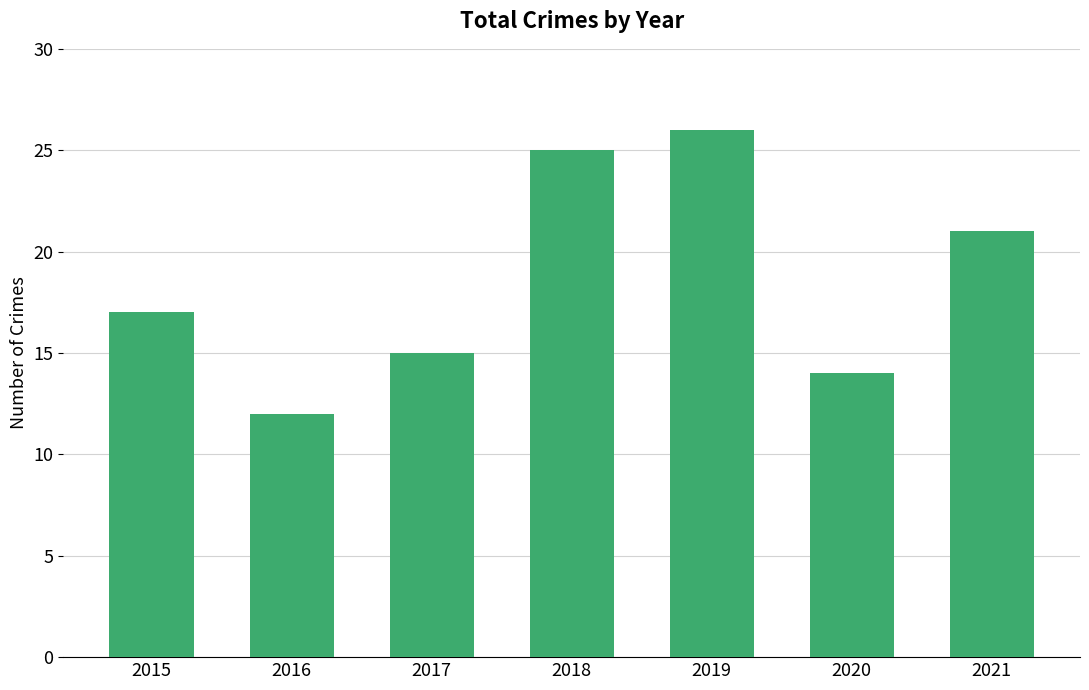

What is the approximate value at 2016, to the nearest 5?

10